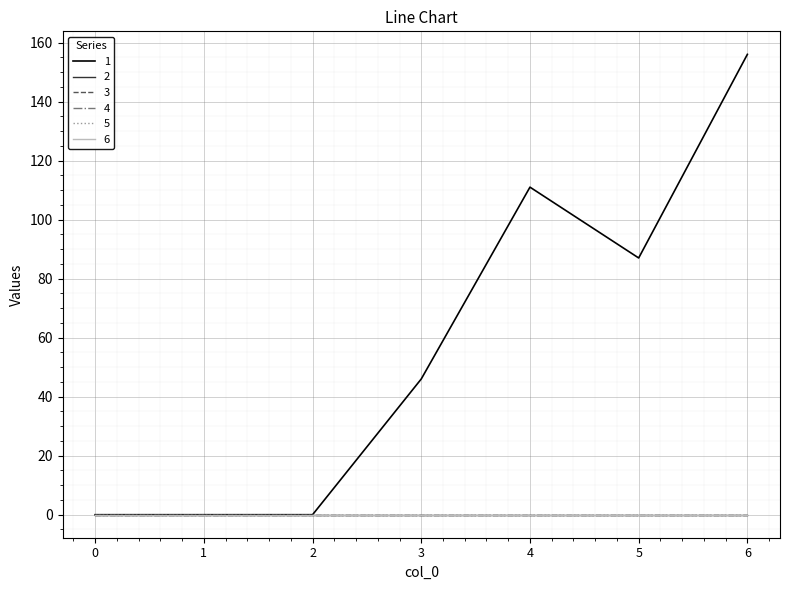

Does the chart display data point markers on the line(s)?

No